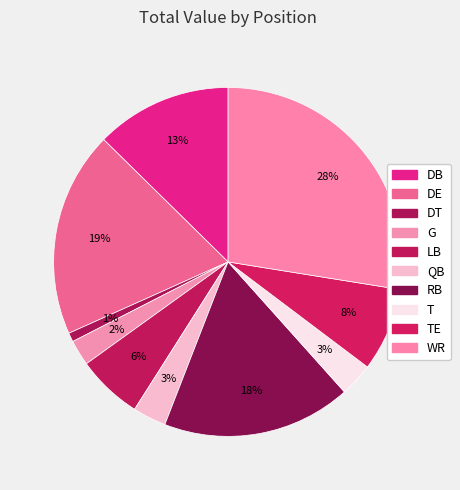

To the nearest percent, what portion does LB represent?

6%